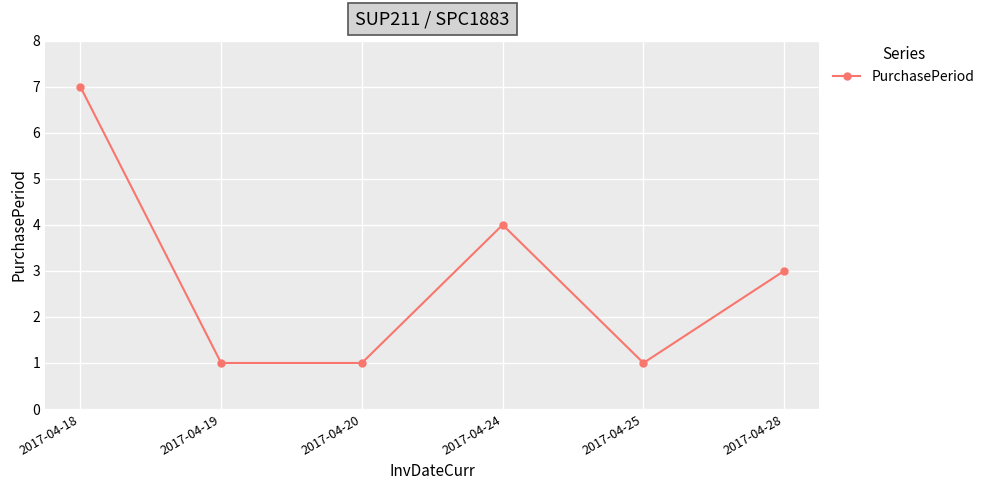

What is the sum of the values at 2017-04-24 and 2017-04-20?

5